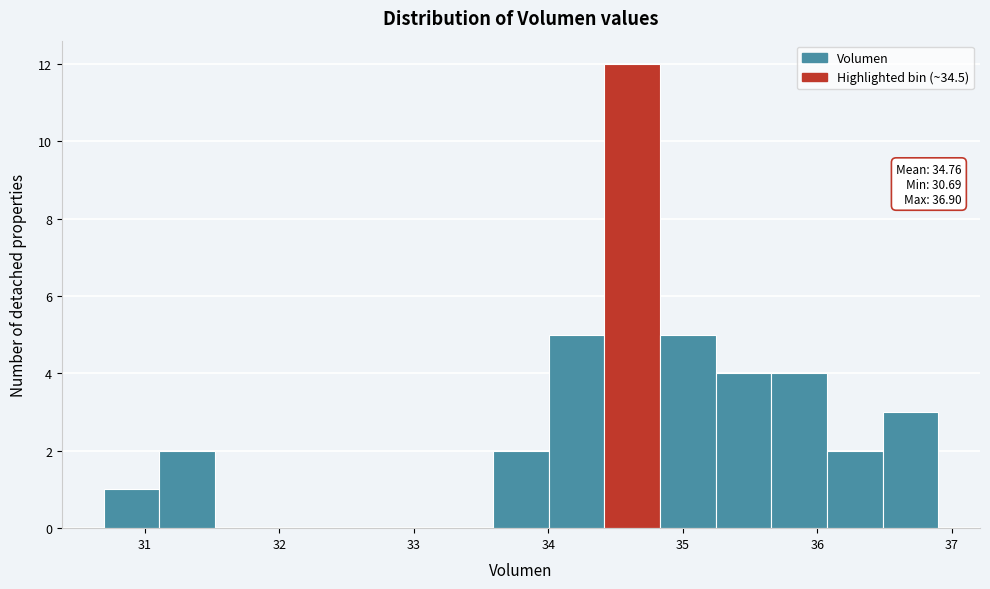

Which range on the x-axis has the tallest bar?

34.4 to 34.8